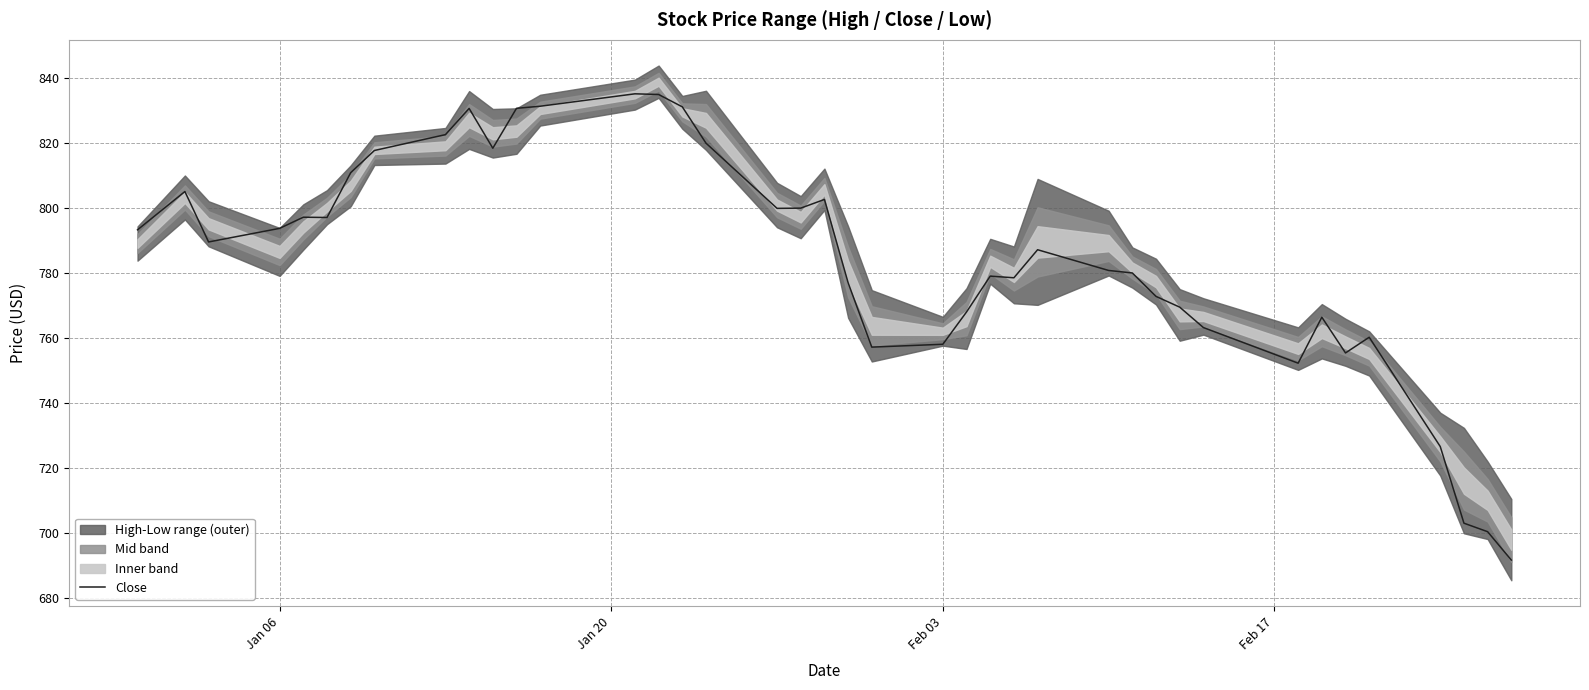

How many lines are shown in the chart?

1